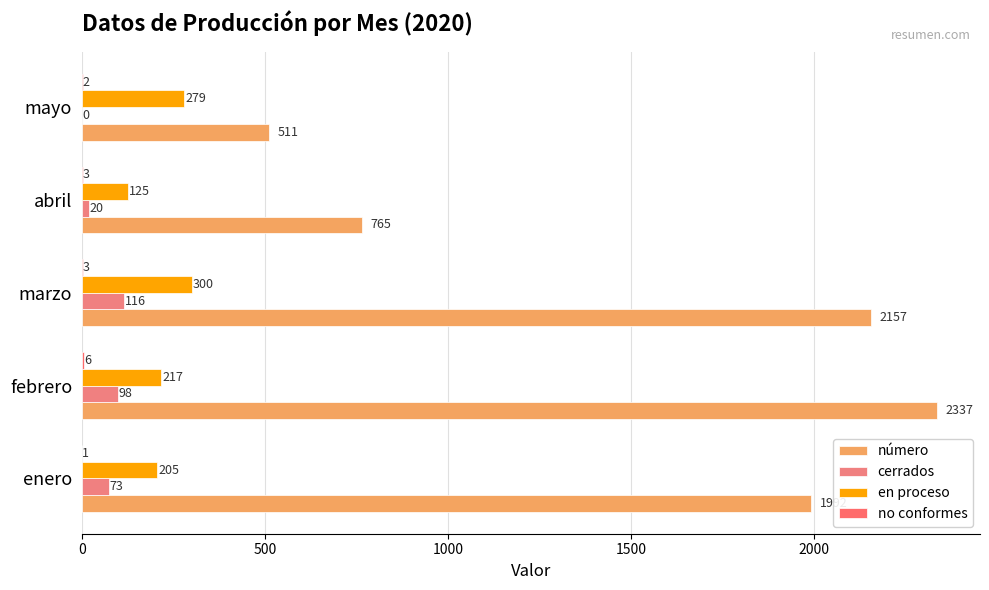

How many categories are shown in the chart?

5